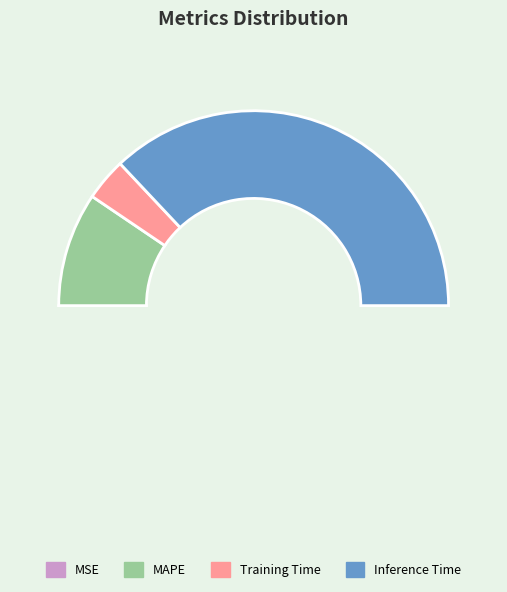

Is it true that SMAPE is 1% of the pie?

False